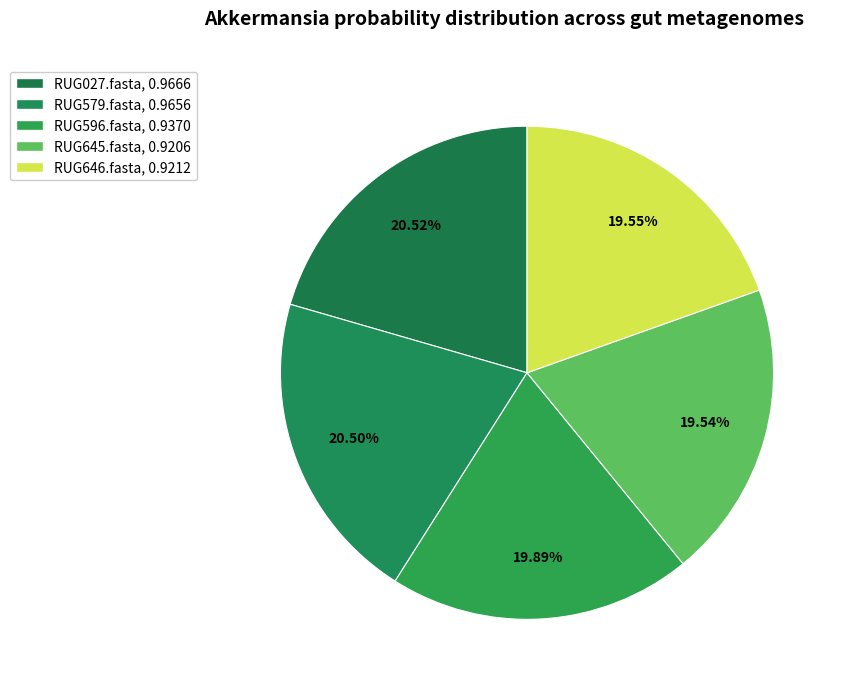

Count the number of slices in the pie.

5